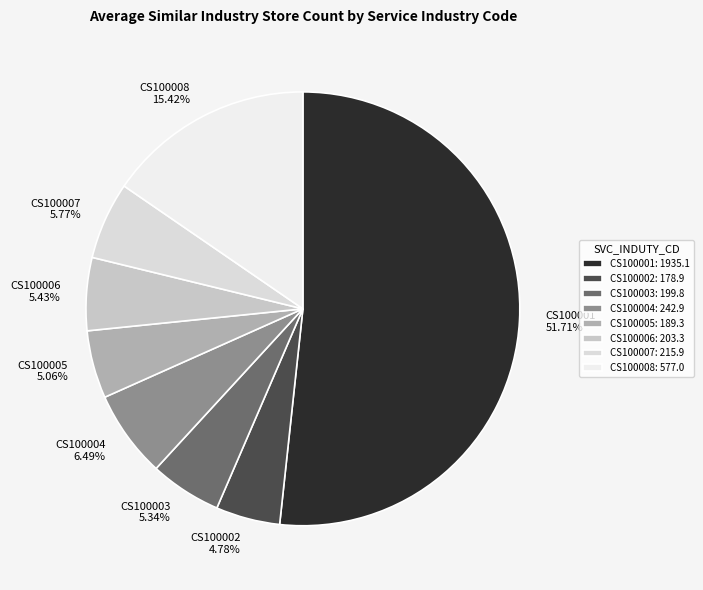

To the nearest percent, what is the average slice percentage?

12%